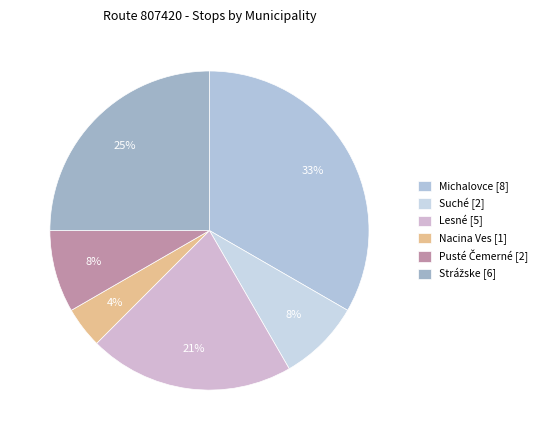

To the nearest percent, what is the difference between the Strážske and Lesné slice percentages?

4%